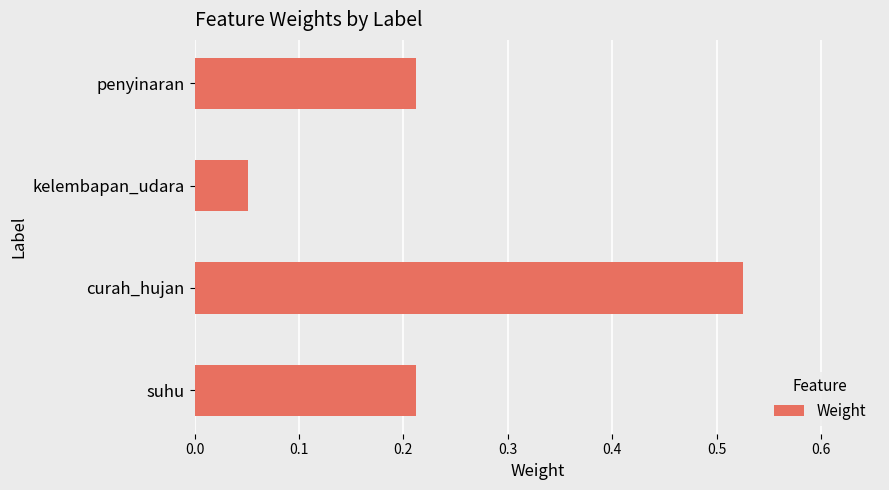

Count the values in the range 0 to 1.

4